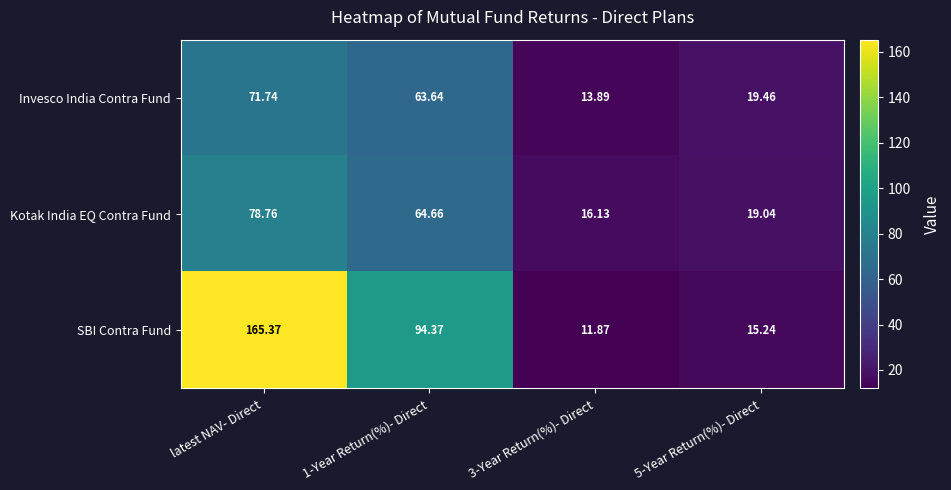

Which series changed the most between 1-Year Return(%)- Direct and 5-Year Return(%)- Direct?

SBI Contra Fund